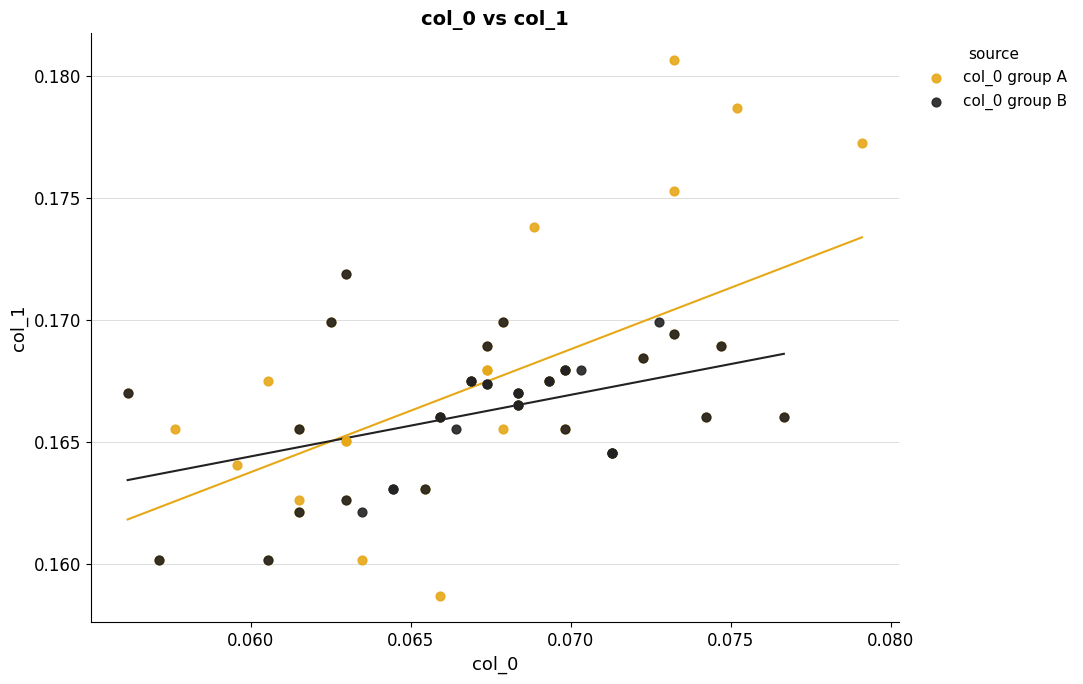

What are all the series names shown in the legend?

col_0 group A, col_0 group B